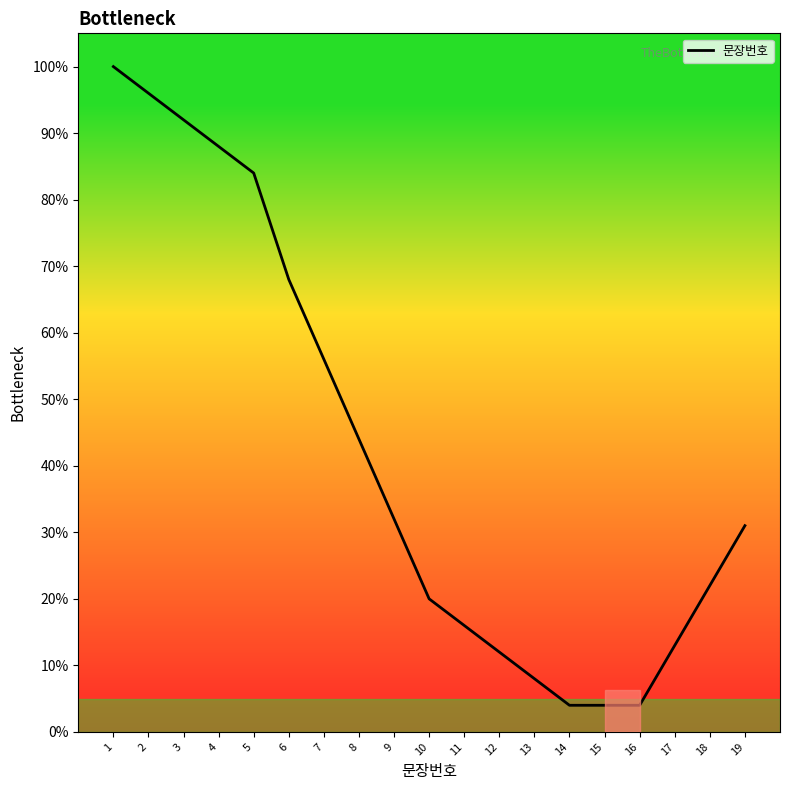

What is the change in value from 1 to 3?

-8